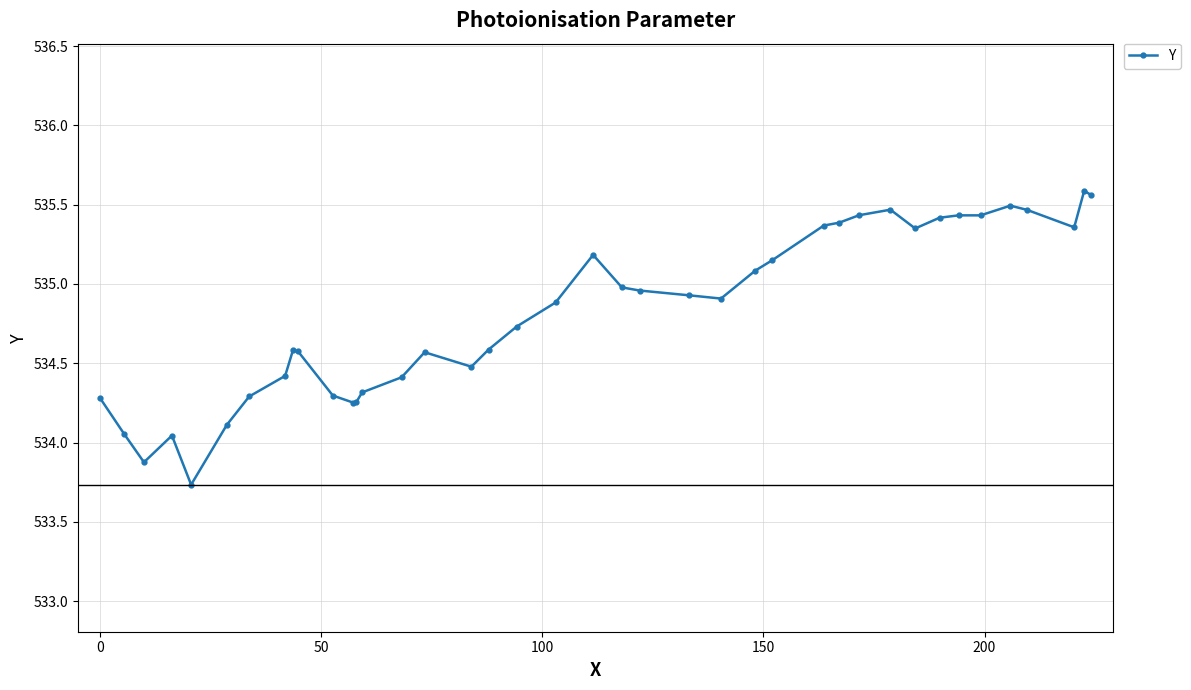

What is the smallest value displayed?

533.7